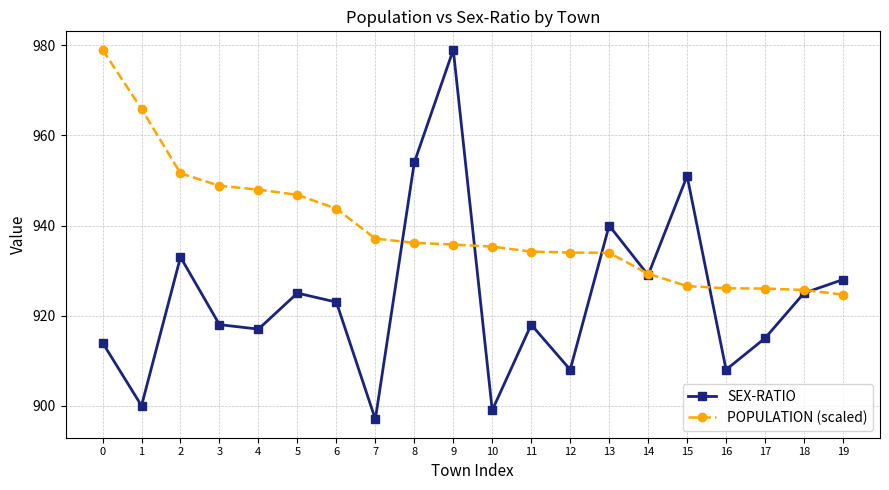

What is the value of the SEX-RATIO point at the 14th from the left?

940.0